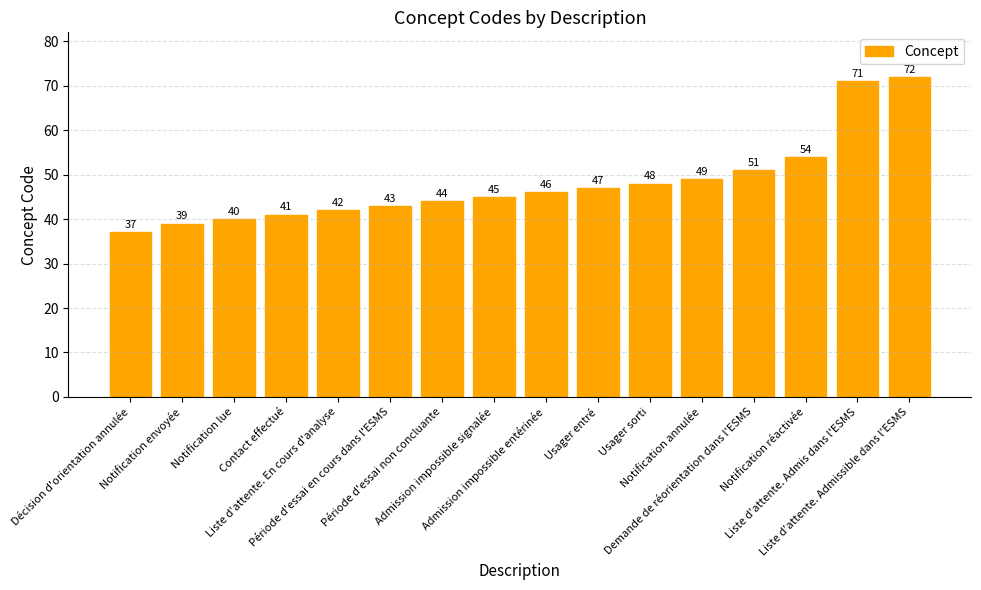

Is it true that the value at Usager sorti is 48?

True